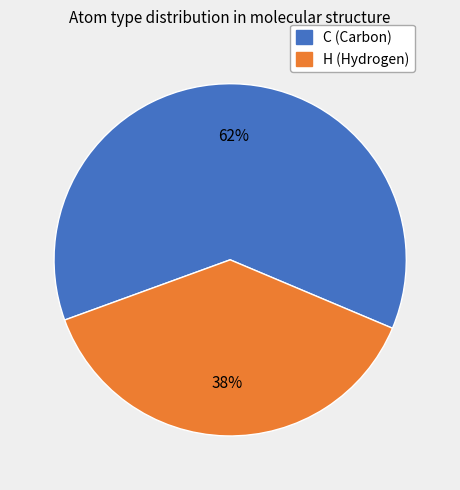

Is there a majority slice in this chart?

Yes